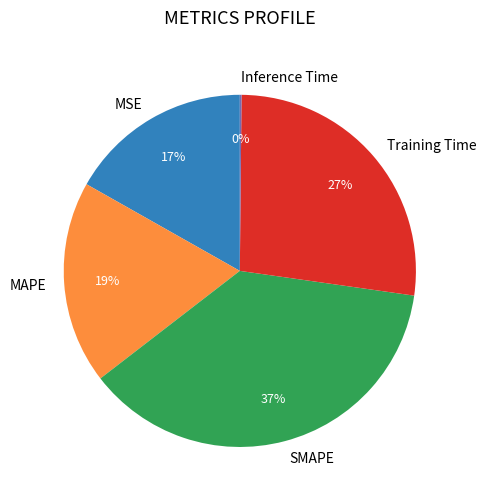

Between MSE and SMAPE, which is larger?

SMAPE